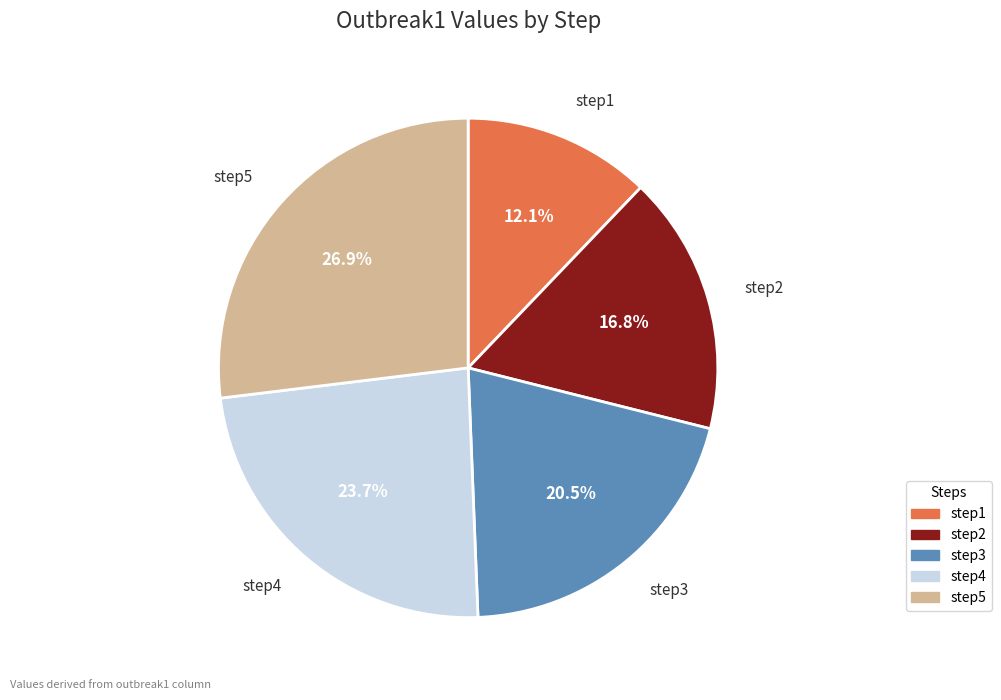

What is the smallest slice in the pie chart?

step1